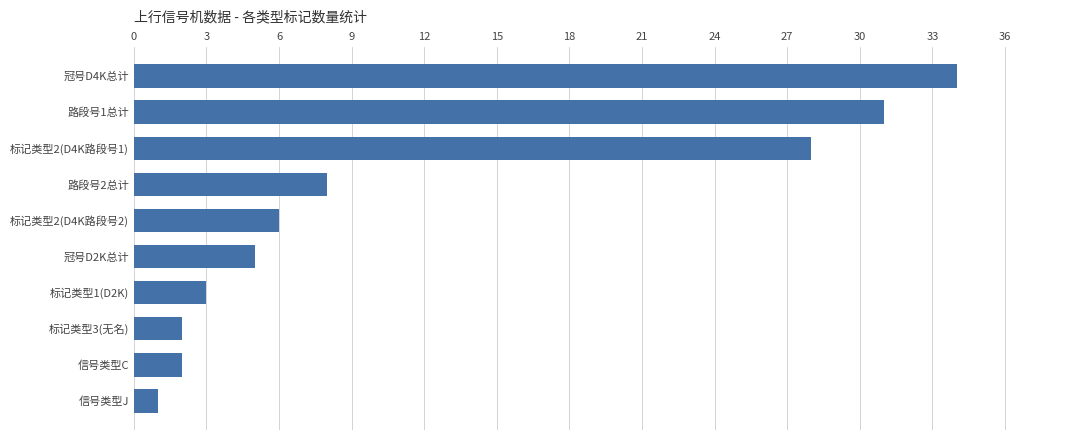

What is the change in value from 冠号D4K总计 to 标记类型3(无名)?

-32